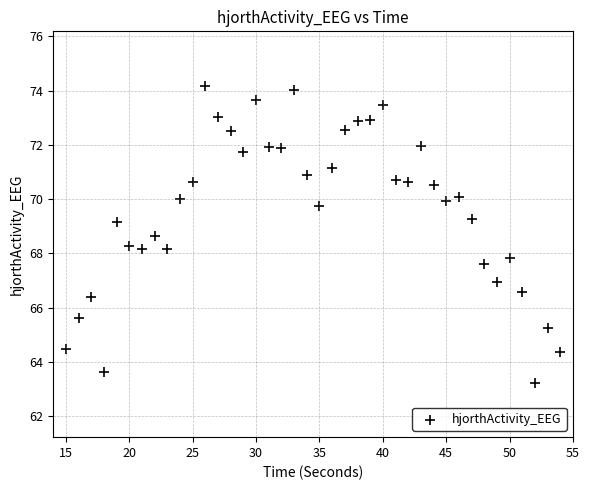

What is the range of Y values (max minus min)?

11.0